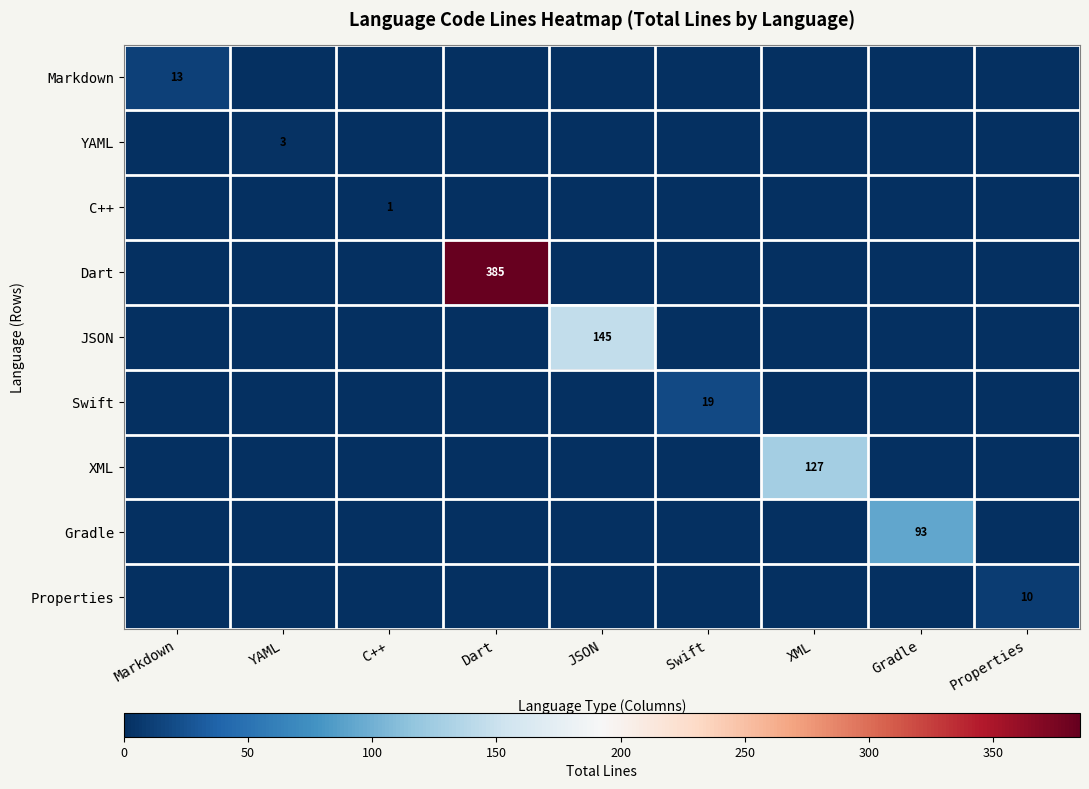

Is it true that Swift equals 0 at JSON?

True